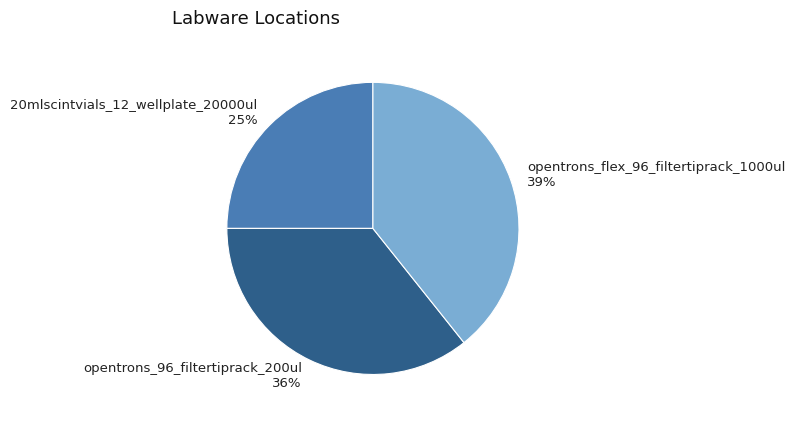

To the nearest percent, what is the average slice percentage?

33%